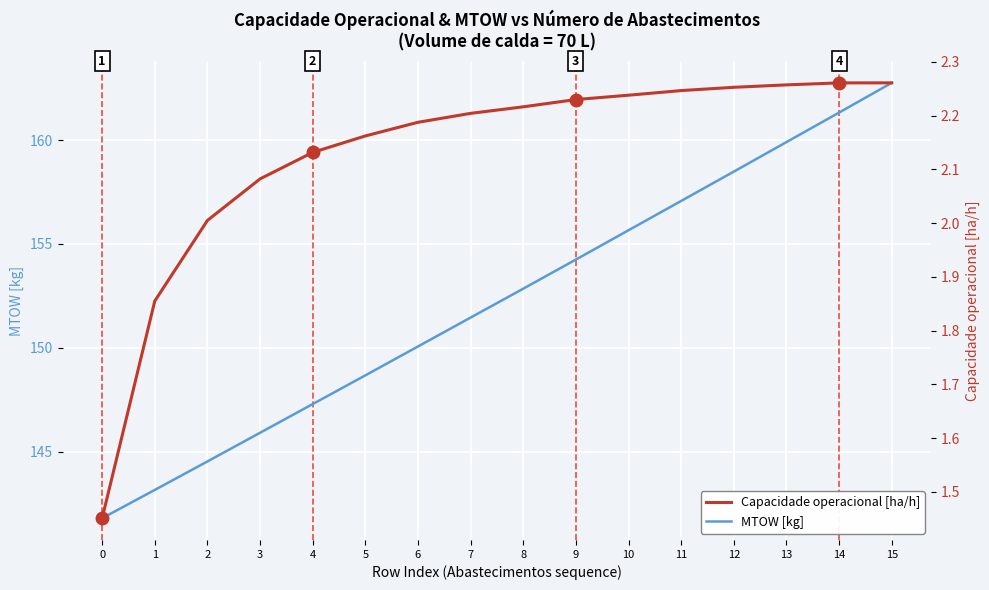

Reading right to left, list all the values displayed in this chart.

MTOW [kg]: 162.8	161.3	159.9	158.5	157.1	155.7	154.2	152.8	151.5	150.1	148.7	147.3	145.9	144.5	143.2	141.8
Capacidade operacional [ha/h]: 2.3	2.3	2.3	2.3	2.2	2.2	2.2	2.2	2.2	2.2	2.2	2.1	2.1	2.0	1.9	1.5